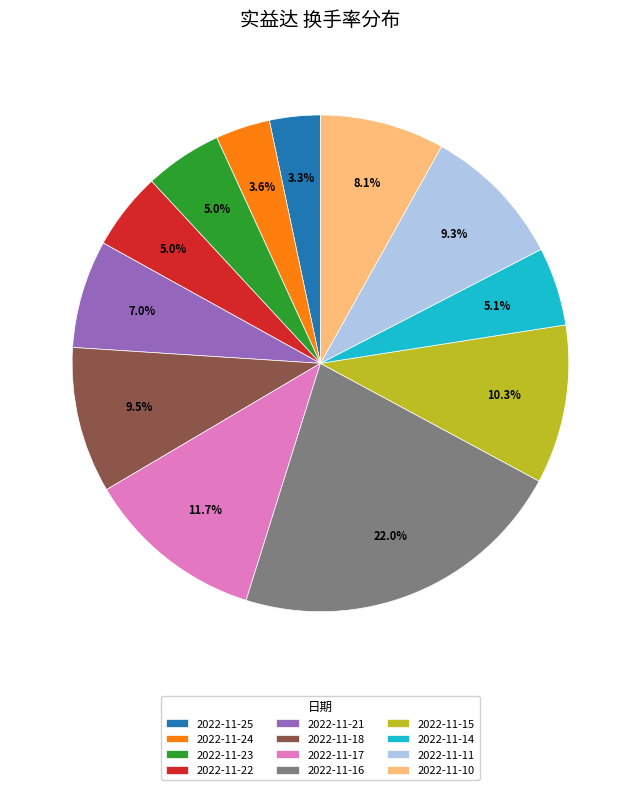

Is it true that 2022-11-15 is 19% of the pie?

False